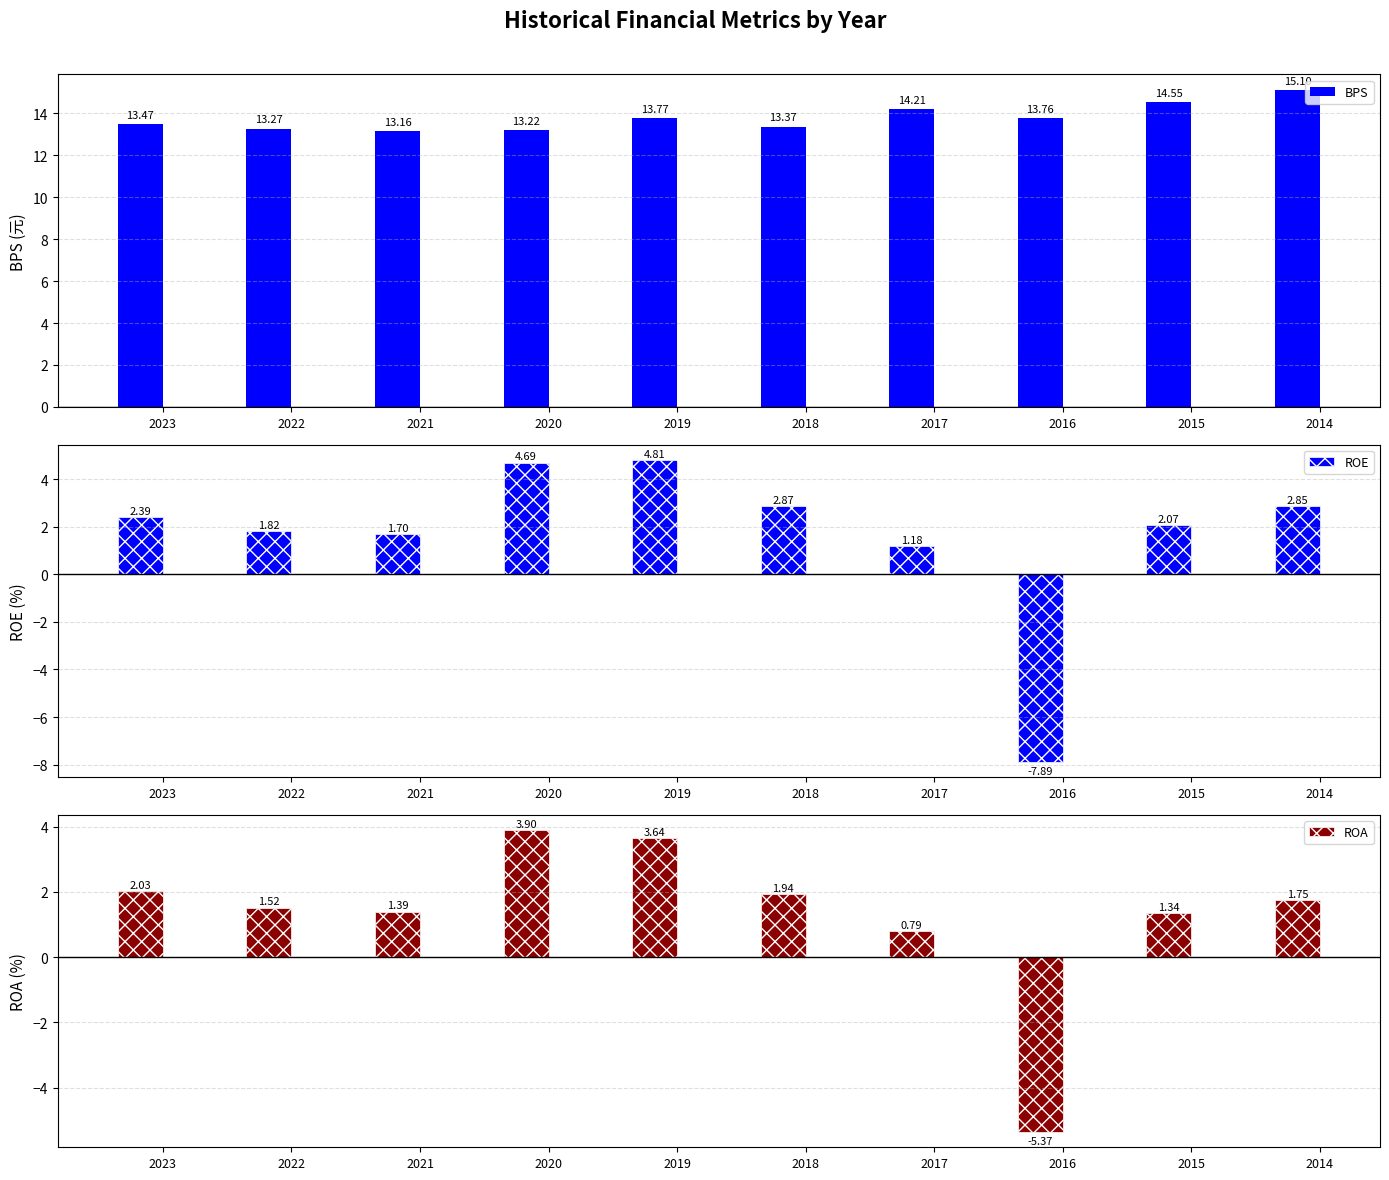

Is the value of ROE at 2019 greater than the value of BPS at 2019?

No